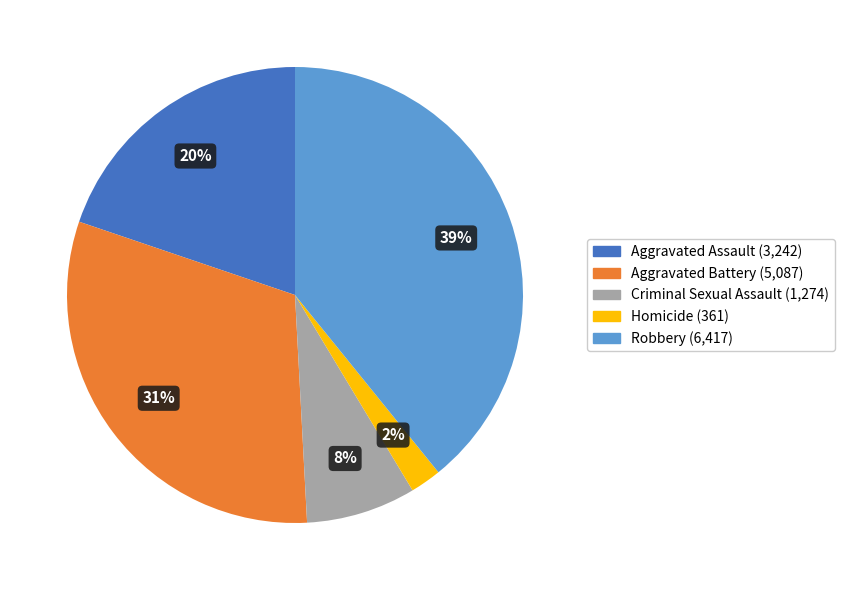

To the nearest percent, what is the average slice percentage?

20%